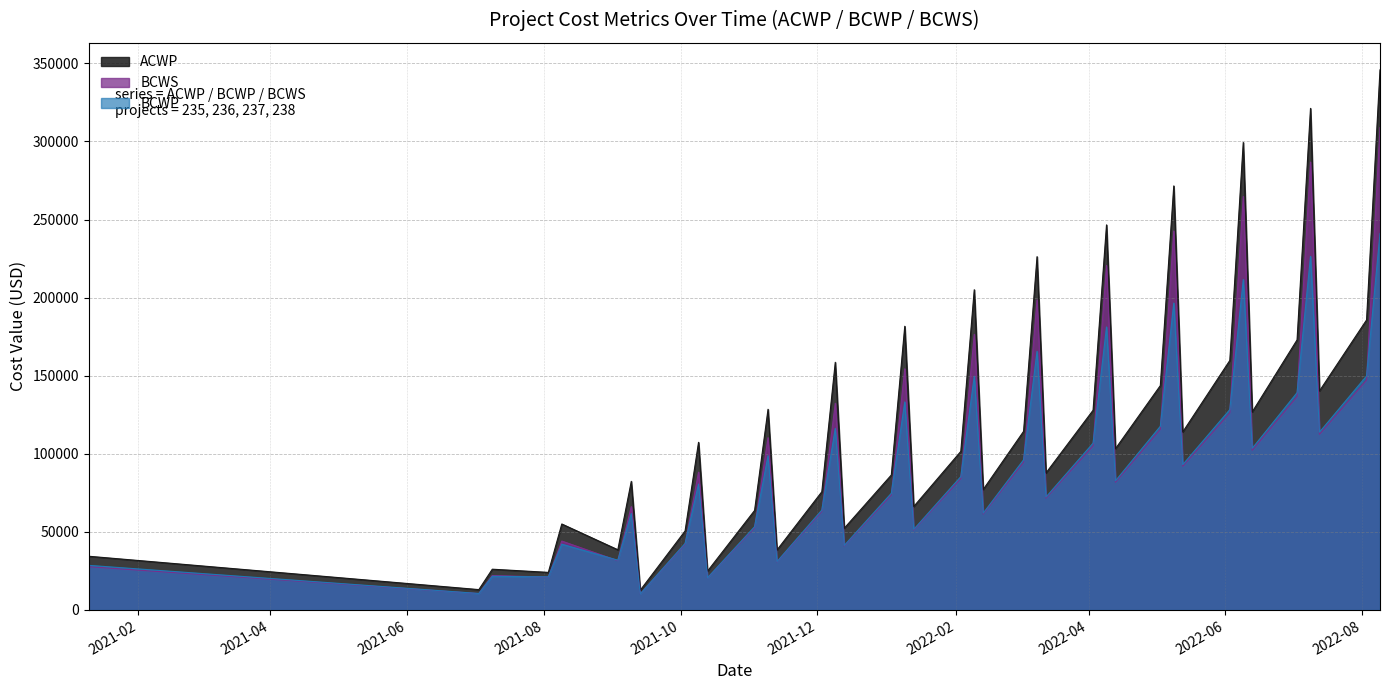

Does the chart have visible grid lines?

Yes